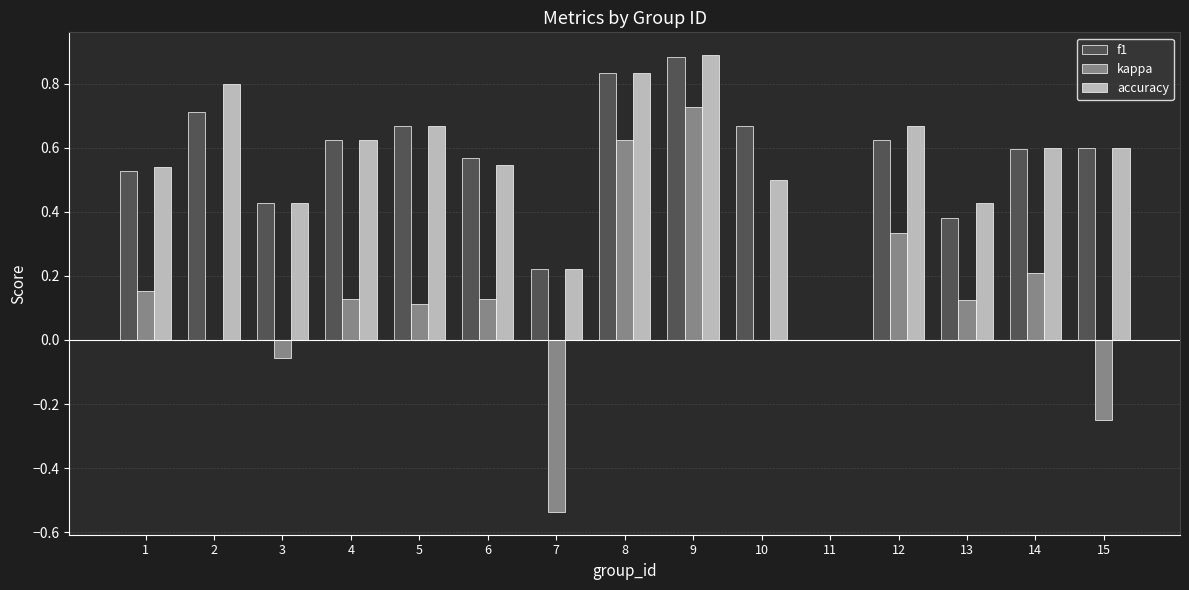

What is the sum of all accuracy values?

8.3